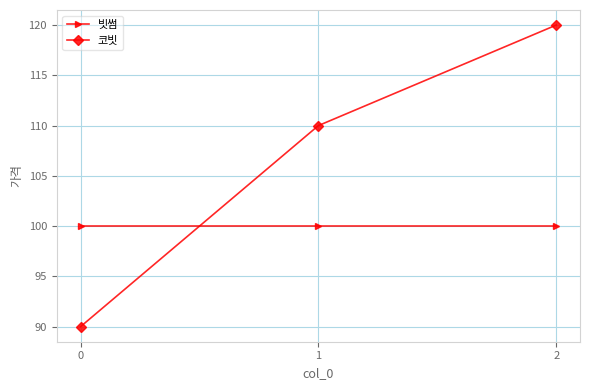

How many series are shown in this chart?

2